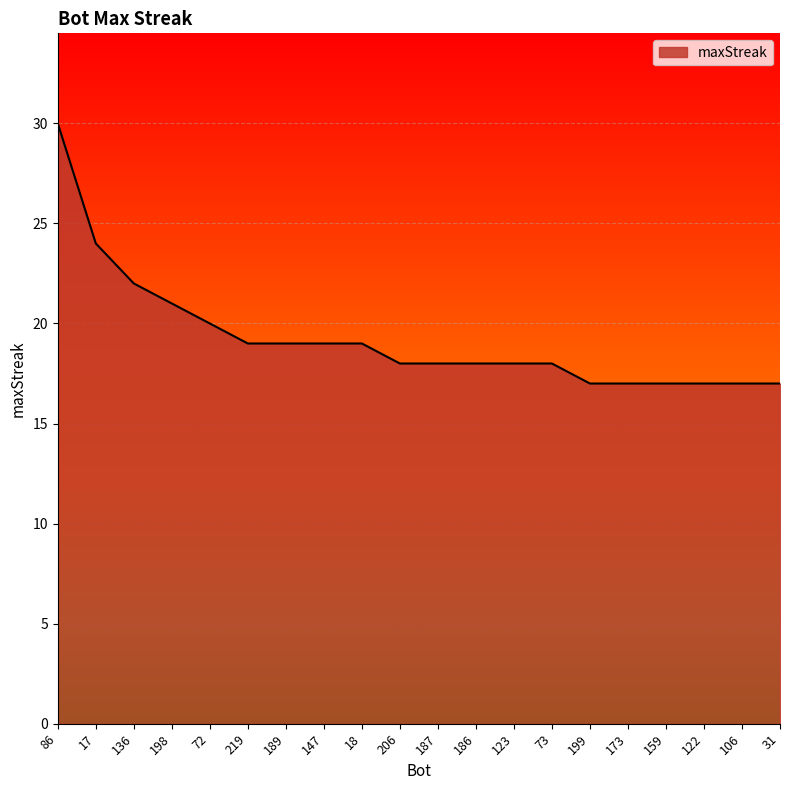

Does the chart have visible grid lines?

Yes